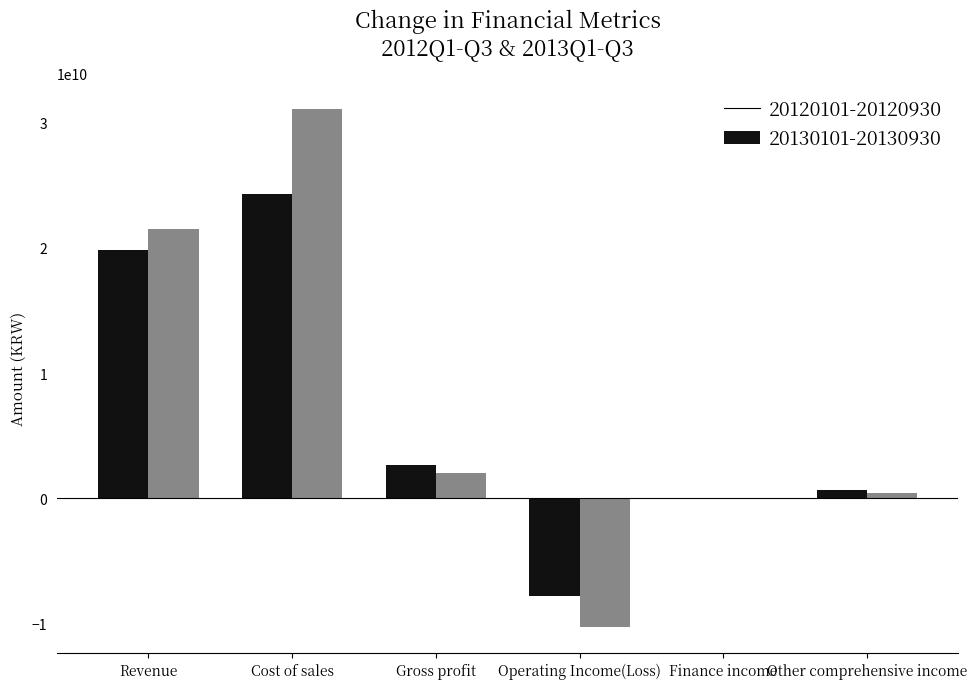

What is the difference between the 20130101-20130930 values at Gross profit and Finance income?

1959569570